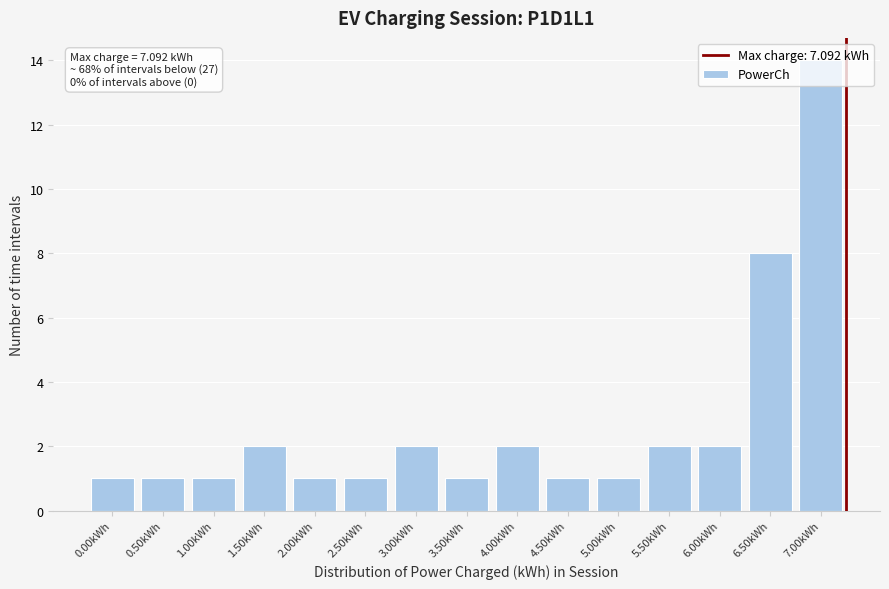

What is the average value?

3